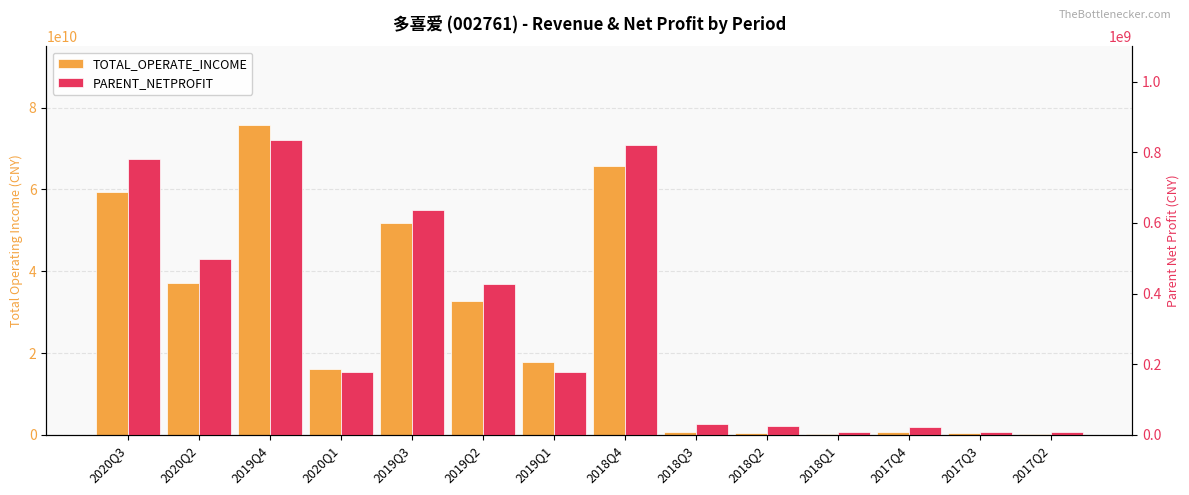

At which category is the sum across all series the highest?

2019Q4